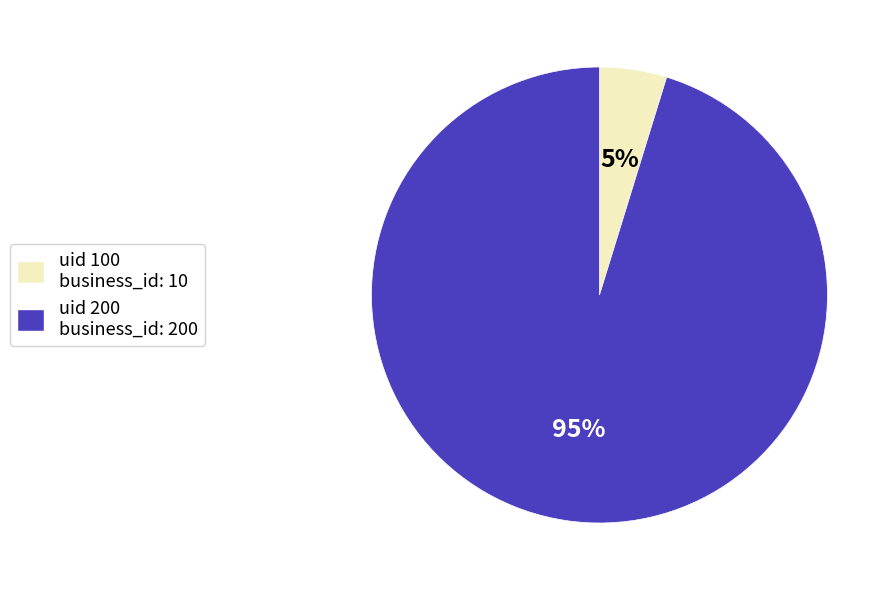

To the nearest percent, what is the combined percentage of uid 200 business_id: 200 and uid 100 business_id: 10?

100%